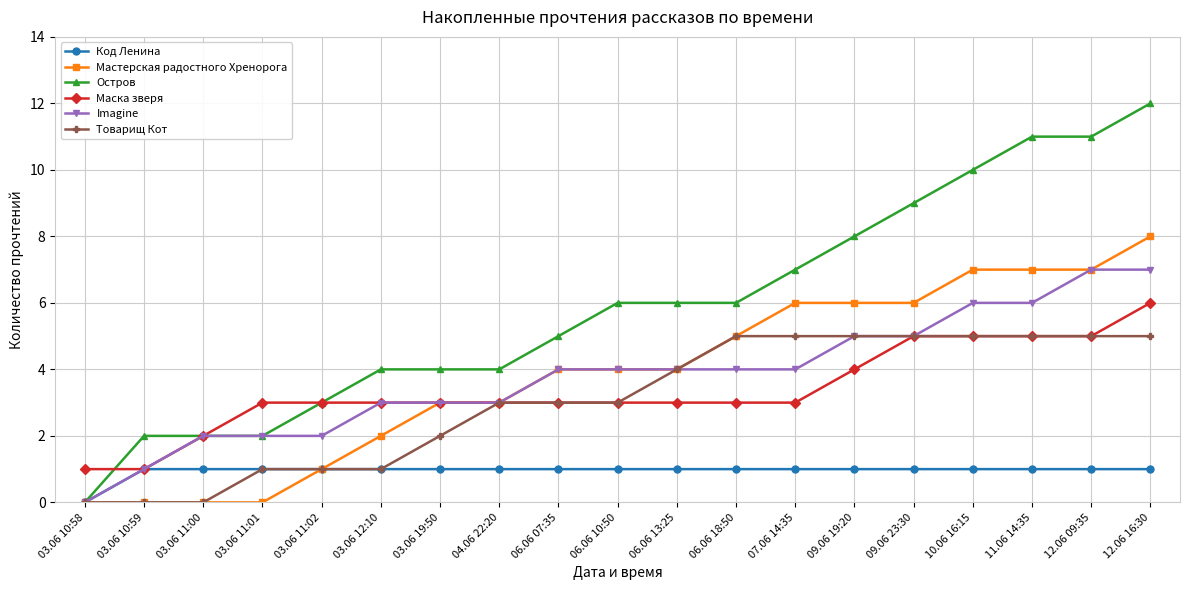

What is the label of the 12th point from the right?

04.06 22:20